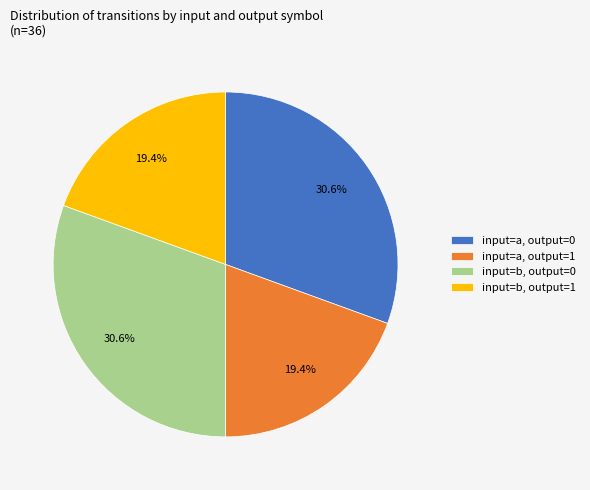

Combined, what portion of the pie is input=a, output=0 and input=b, output=1?

50.0%